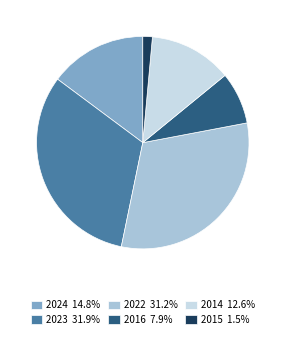

True or false: 2016 accounts for 8% of the total.

True